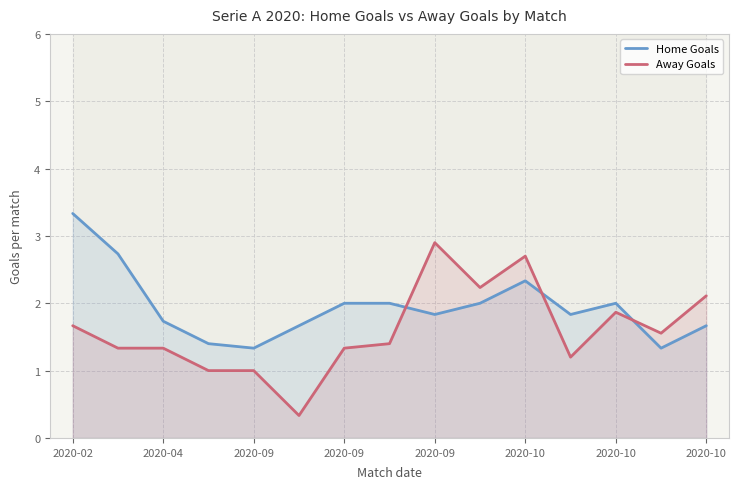

What is the value of the Away Goals point at the 1st from the left?

1.7